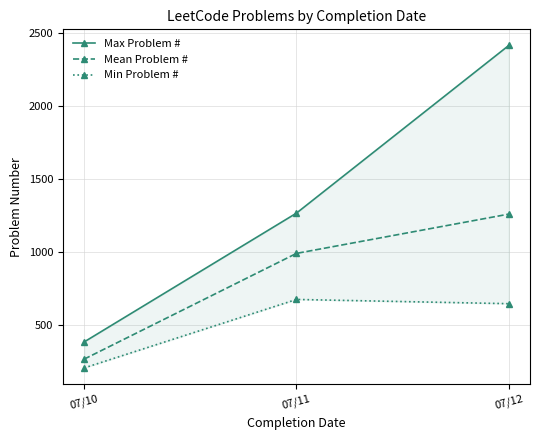

True or false: Max Problem # has a value of 1268.0 at 07/11.

True